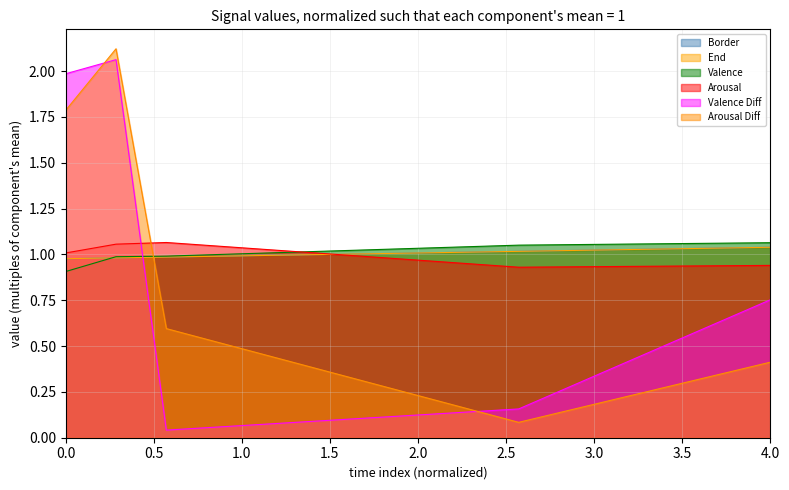

The End series shows 1.5 at 0.0. True or false?

False